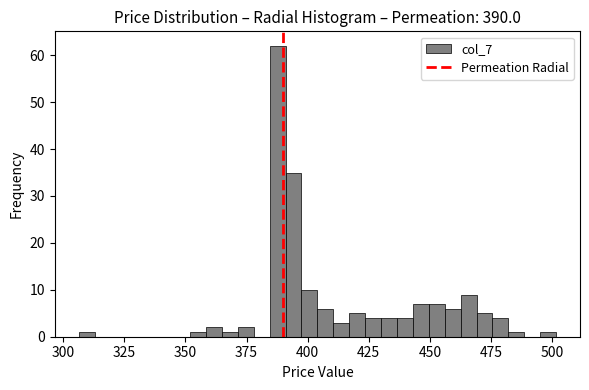

Read against the x-axis, roughly where is the centre of the tallest bar?

390